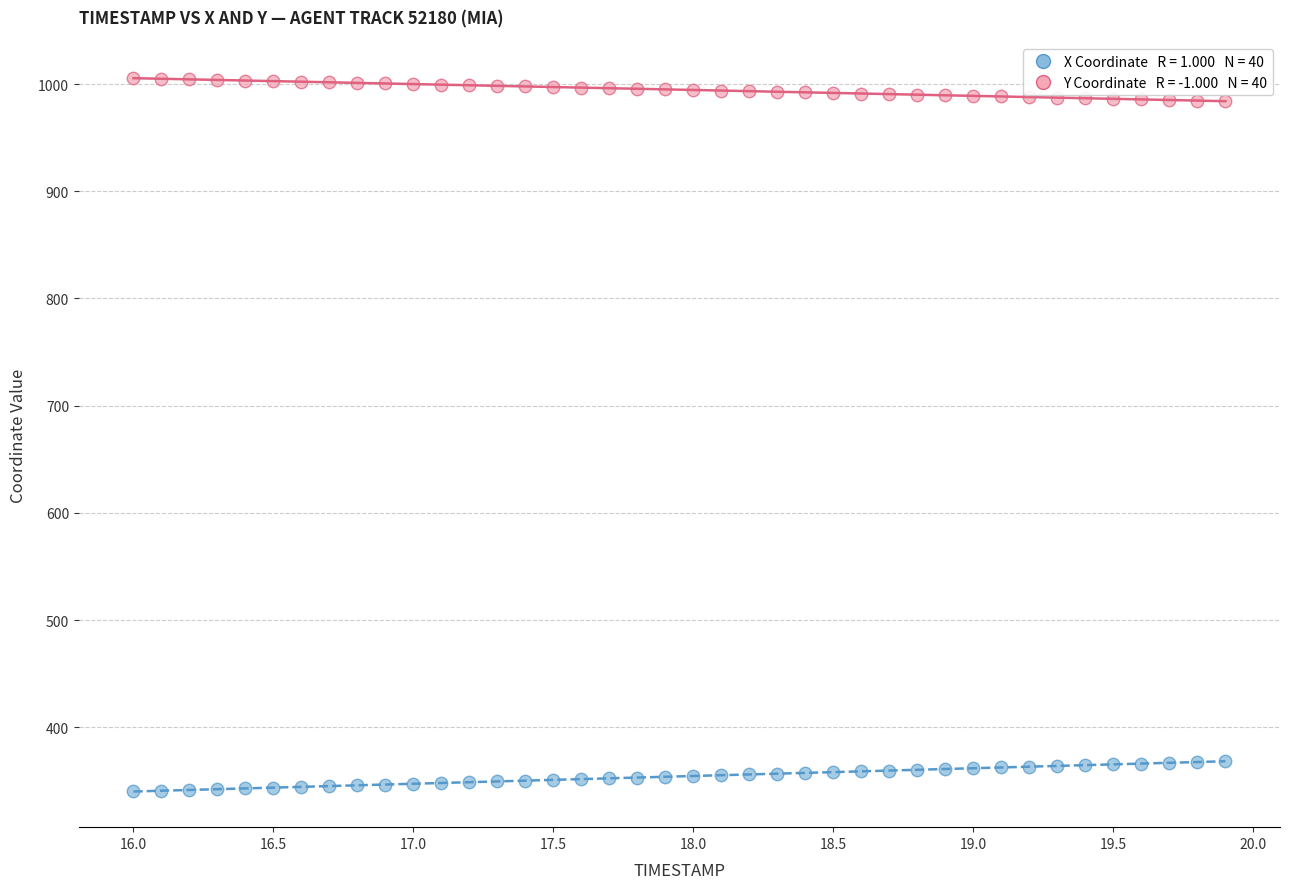

Across all data points, what is the range of X values (max minus min)?

3.9